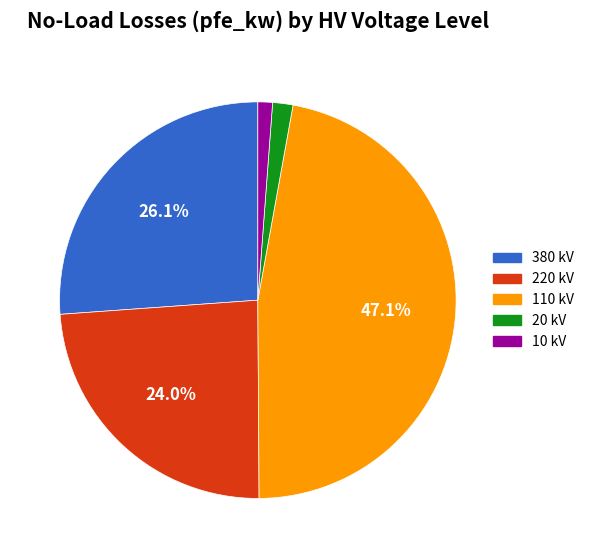

Between 10 kV and 110 kV, which is larger?

110 kV